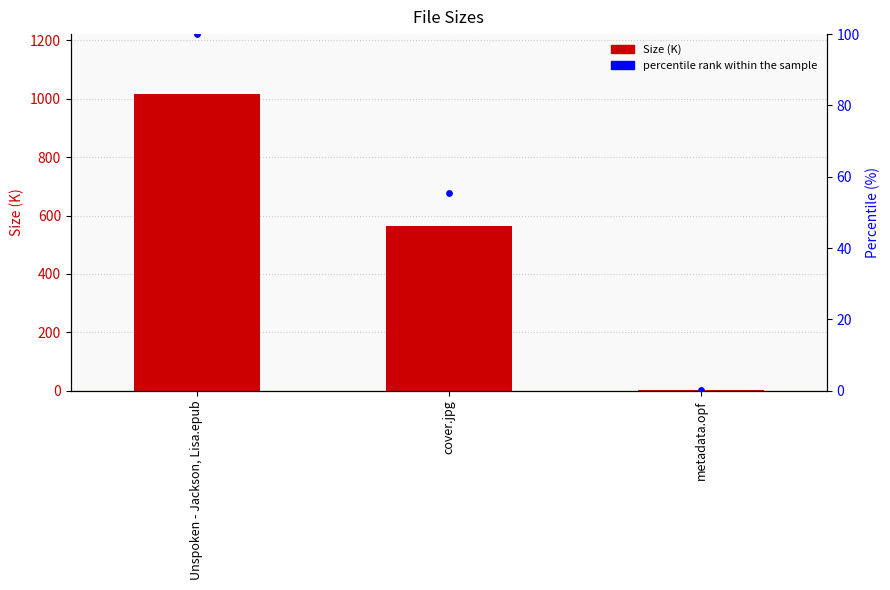

Which series contains the lowest Y value?

percentile rank within the sample